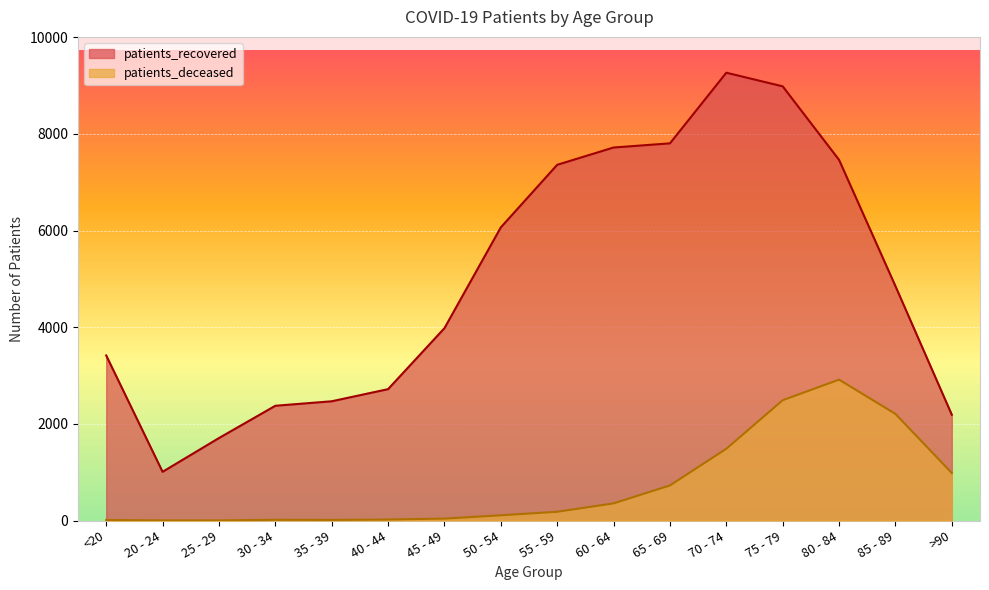

The value of patients_deceased at 30 - 34 is 6. True or false?

False